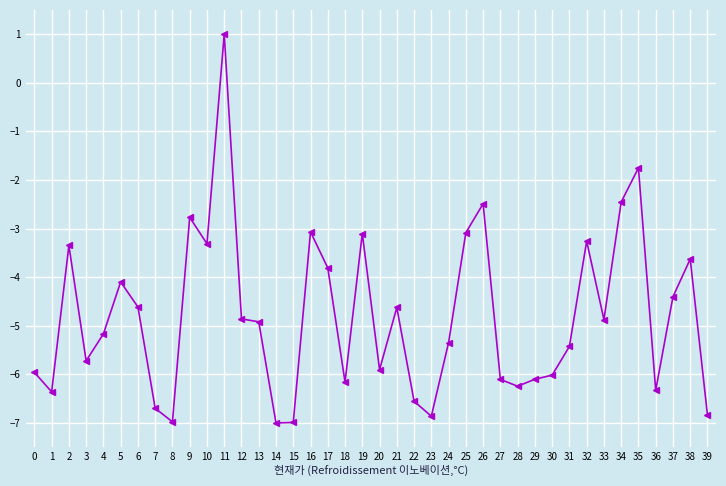

What is the sum of all values?

-192.2